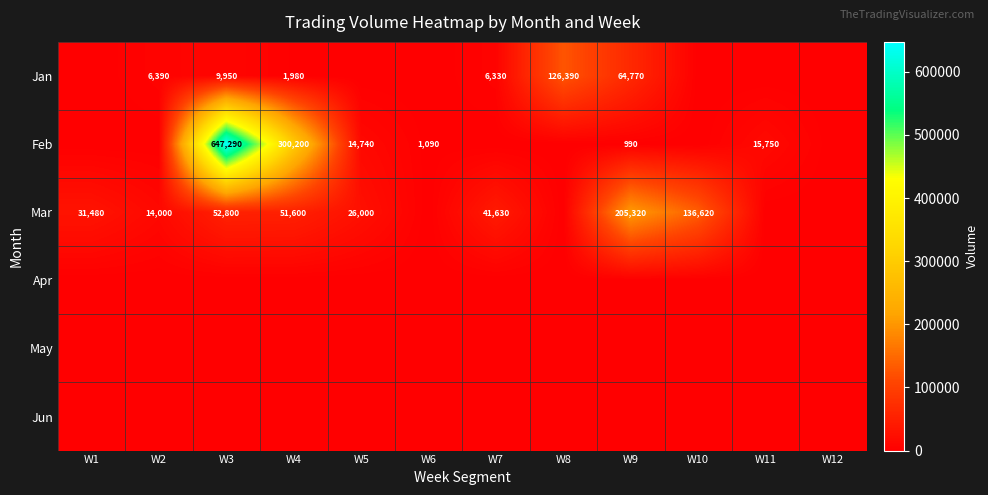

The Feb series shows 26339 at W11. True or false?

False